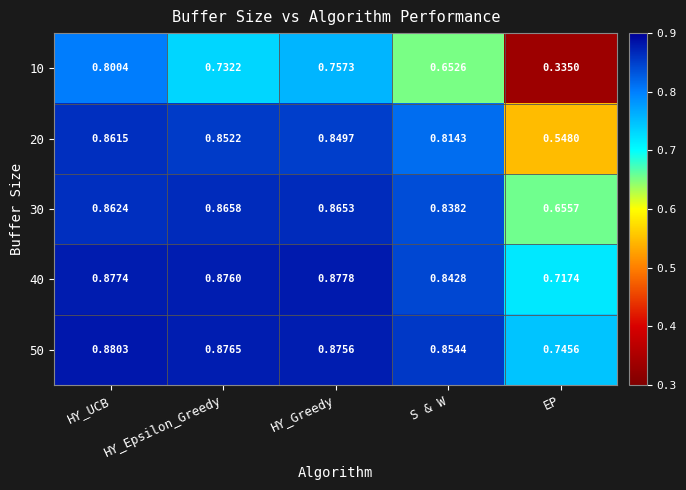

Where is 50 nearest to the value 0?

EP